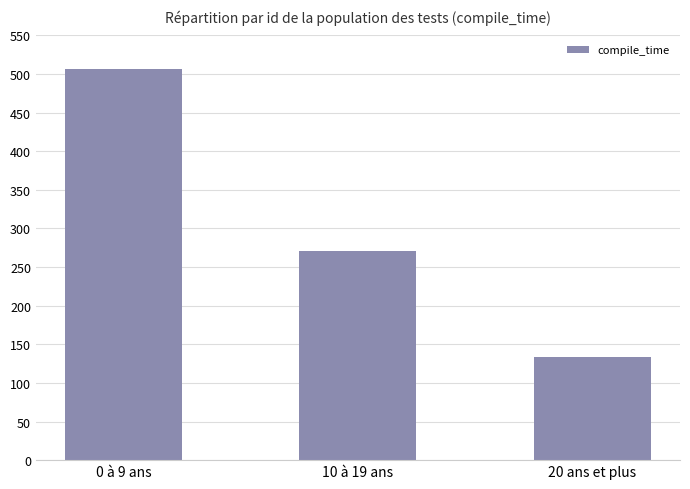

Is it true that the value at 0 à 9 ans is 506?

True